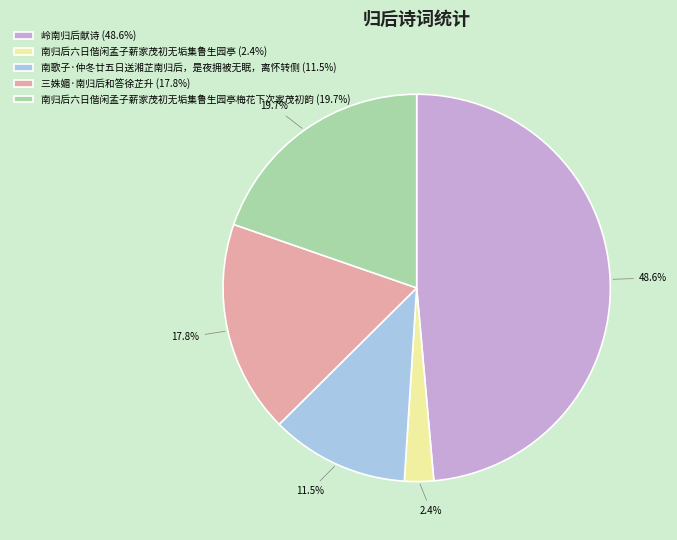

Which slice is the smallest?

南归后六日偕闲孟子薪家茂初无垢集鲁生园亭 (2.4%)